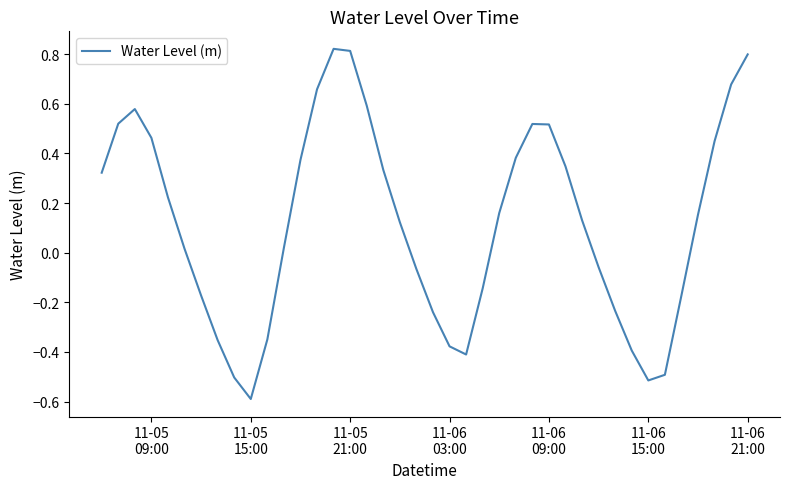

What is the minimum value shown in the chart?

-0.6